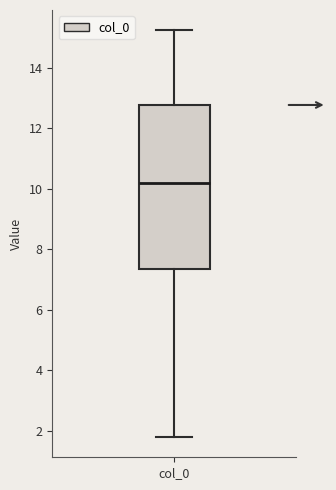

Transcribe this box plot: give where the median line is, the range the box spans, and where the two whiskers end, as read against the y-axis. The values are not printed on the chart, so give them approximately, as read against the axis.

median 10.2, box 7.4 to 12.8, whiskers 1.8 to 15.2